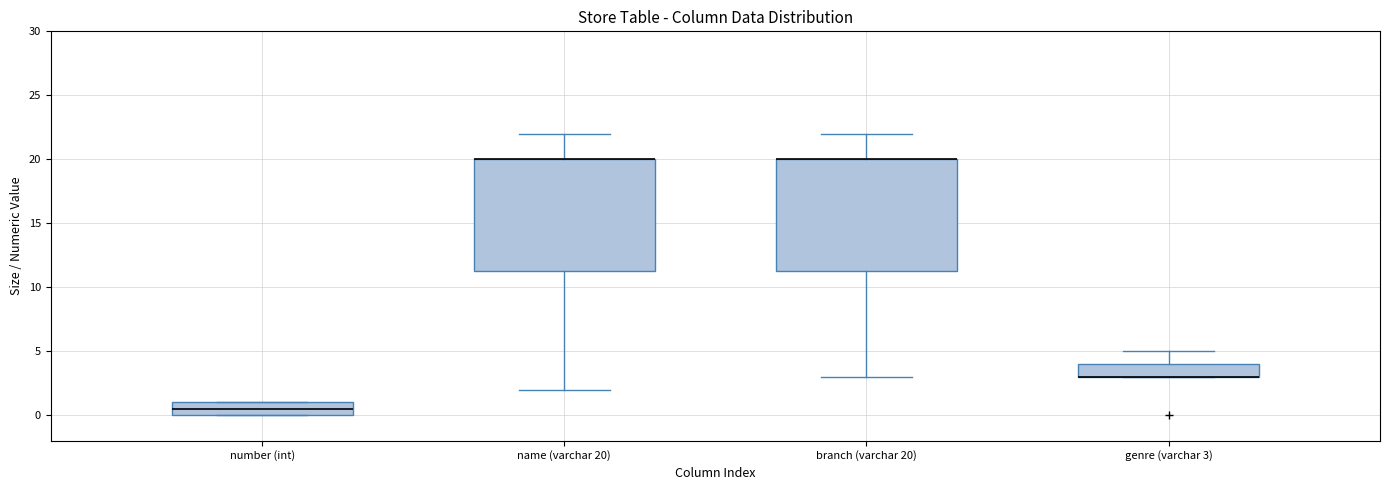

Reading left to right, read every box against the y-axis: the position of its median line, the range the box covers, and the ends of its whiskers. The values are not printed on the chart, so give them approximately, as read against the axis.

number (int): median 0.5, box 0.0 to 1.0, whiskers 0.0 to 1.0
name (varchar 20): median 20.0 (drawn on the box's upper edge), box 11.5 to 20.0, whiskers 2.0 to 22.0
branch (varchar 20): median 20.0 (drawn on the box's upper edge), box 11.5 to 20.0, whiskers 3.0 to 22.0
genre (varchar 3): median 3.0 (drawn on the box's lower edge), box 3.0 to 4.0, whiskers 3.0 to 5.0